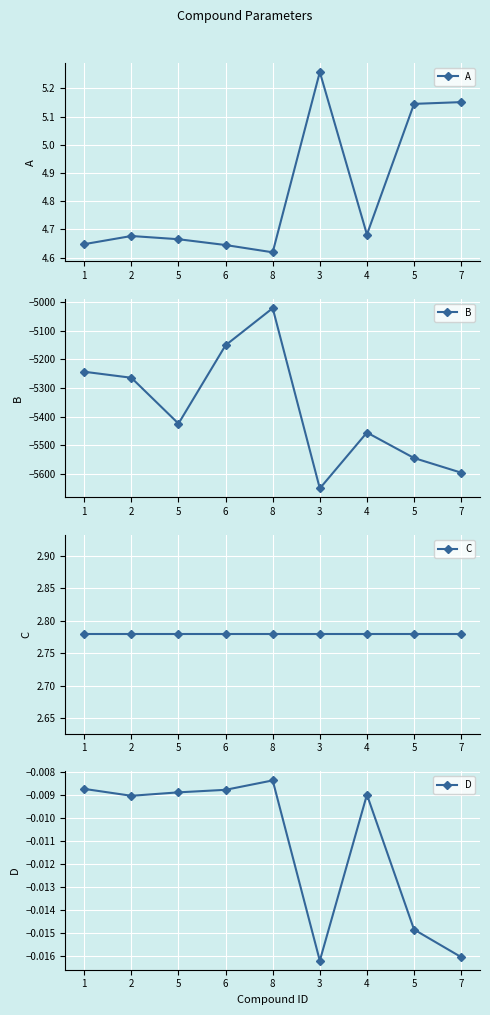

How many interior local valleys does the D series have?

2